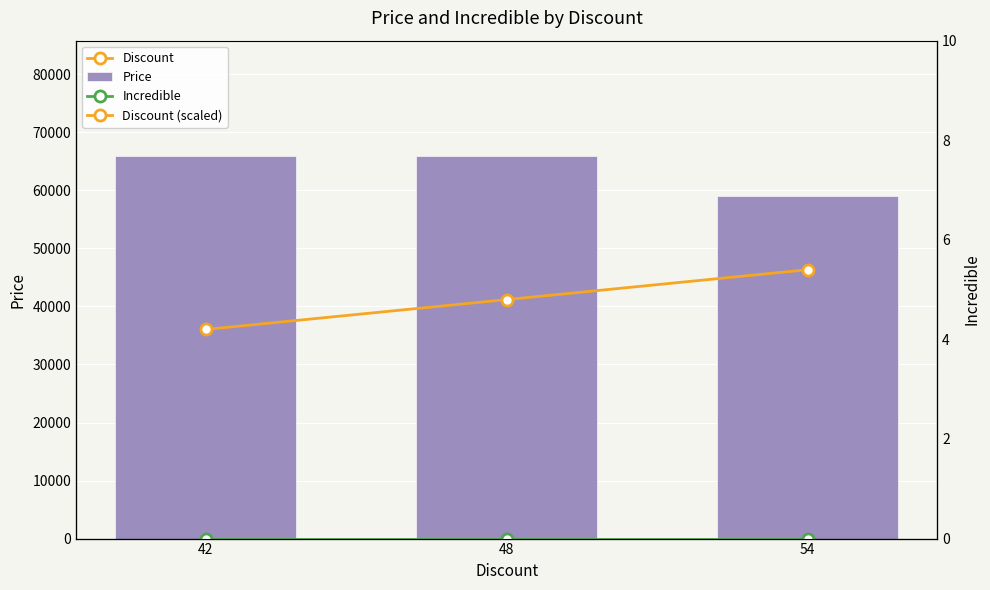

How many Price values are between 59000 and 66000?

3